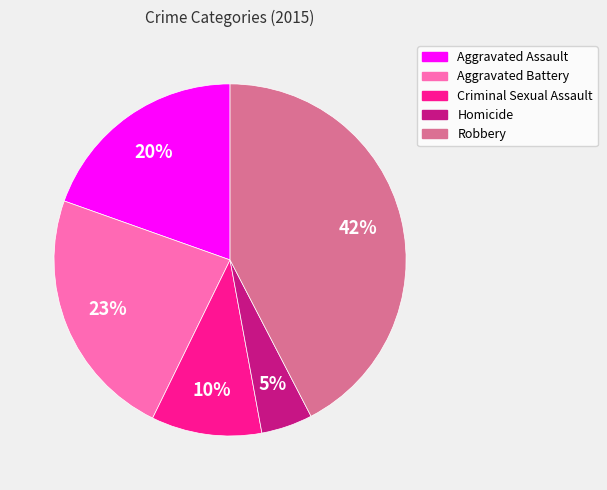

Count the number of slices in the pie.

5